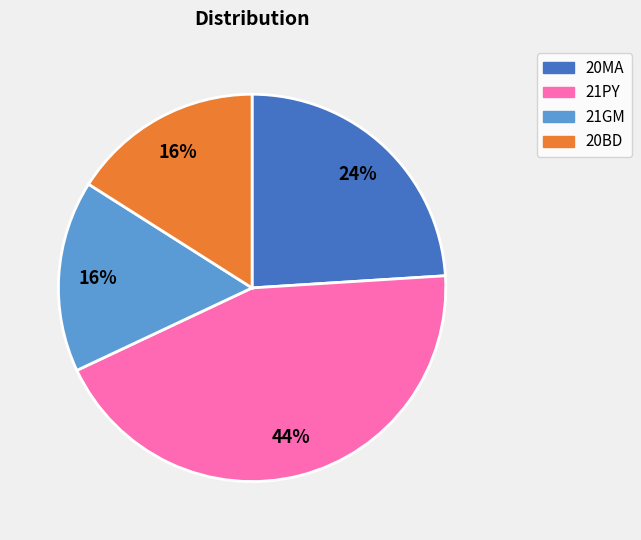

Does 21GM account for over 50% of the chart?

No